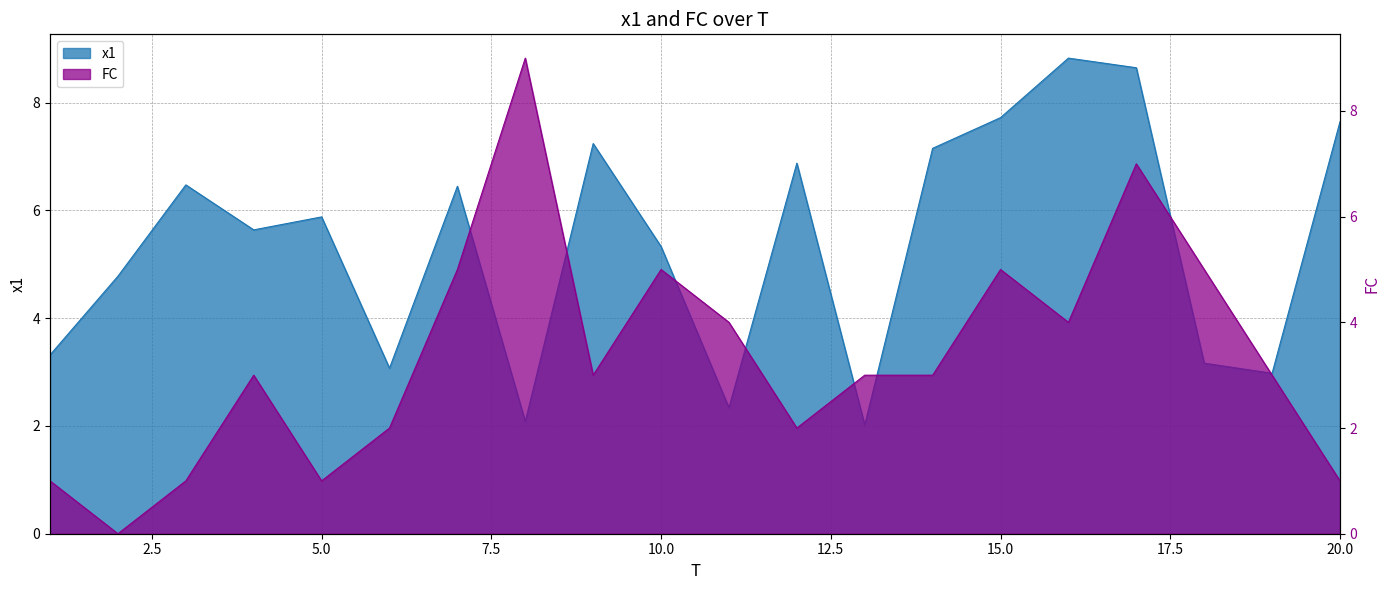

What is the maximum value for x1?

8.8